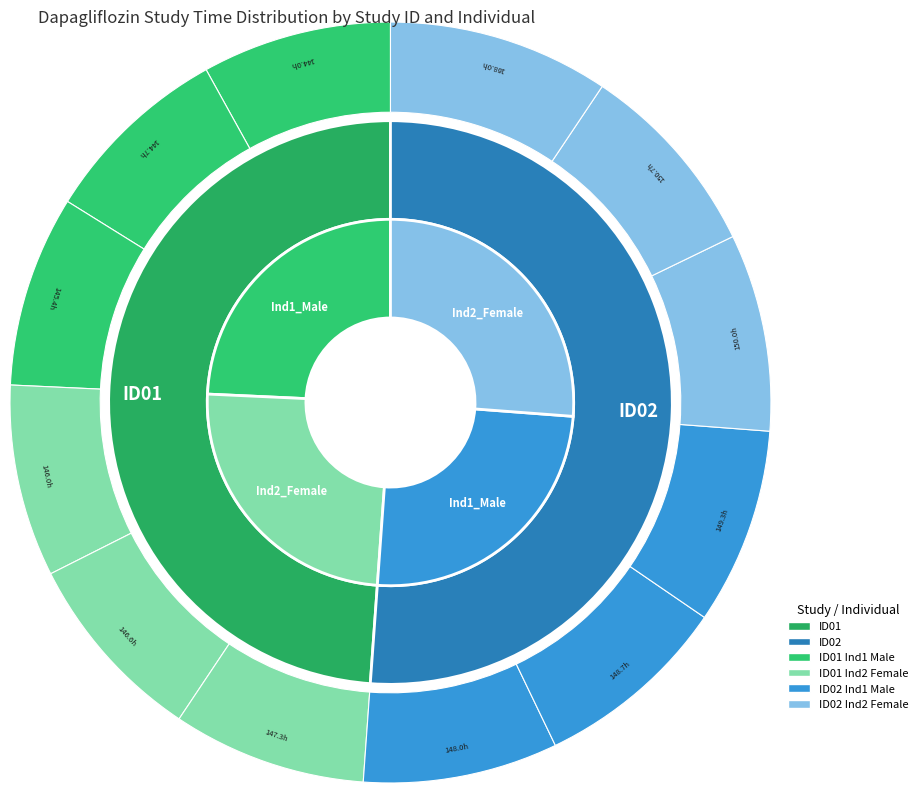

Between ID01 and ID02, which series saw the biggest shift?

ID02_Ind1_Male